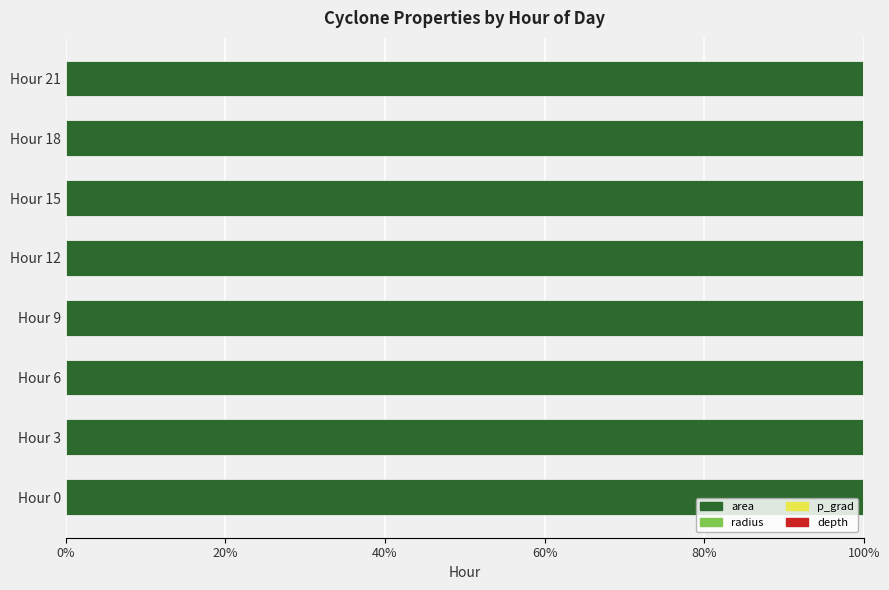

True or false: area has a value of 143.9 at Hour 6.

False